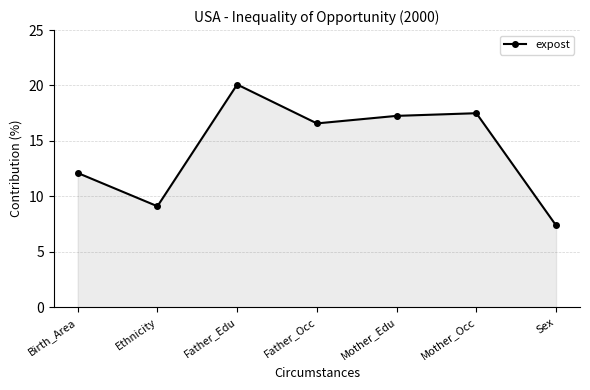

Rank the categories by value from highest to lowest.

Father_Edu, Mother_Occ, Mother_Edu, Father_Occ, Birth_Area, Ethnicity, Sex